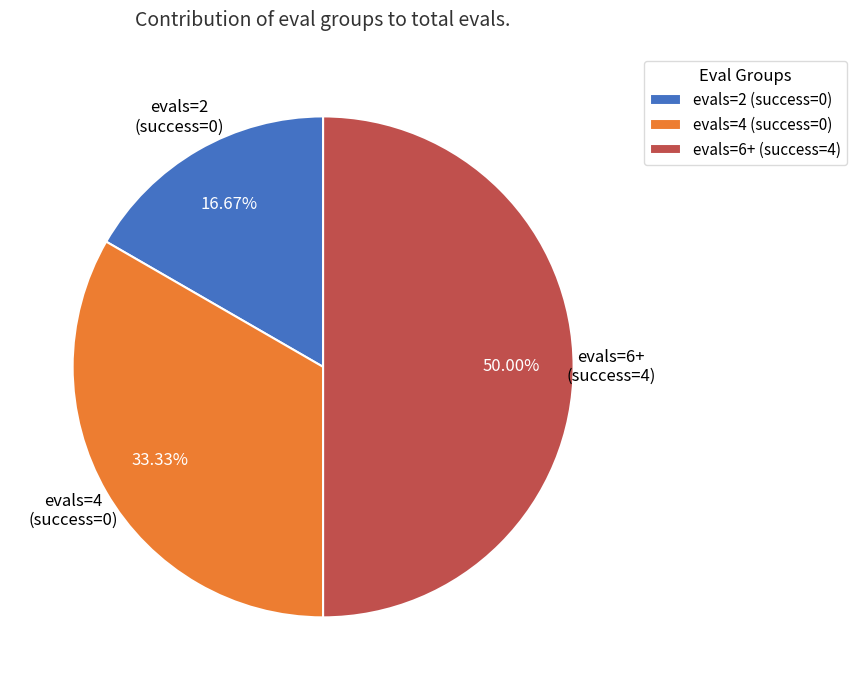

How many segments does this pie chart have?

3